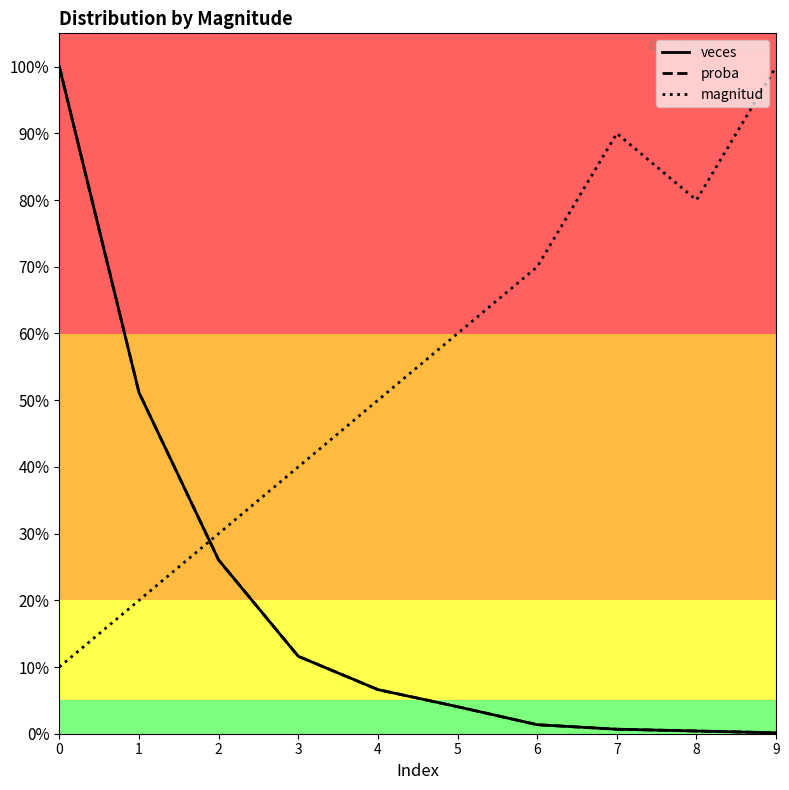

What is the total value across all series at 2?

0.8